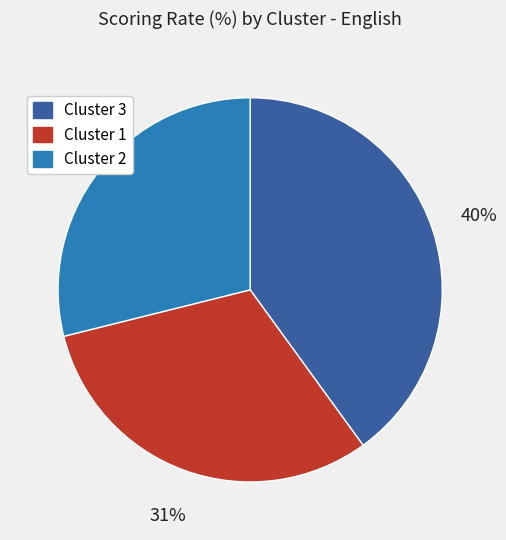

How many slices are in this pie chart?

3